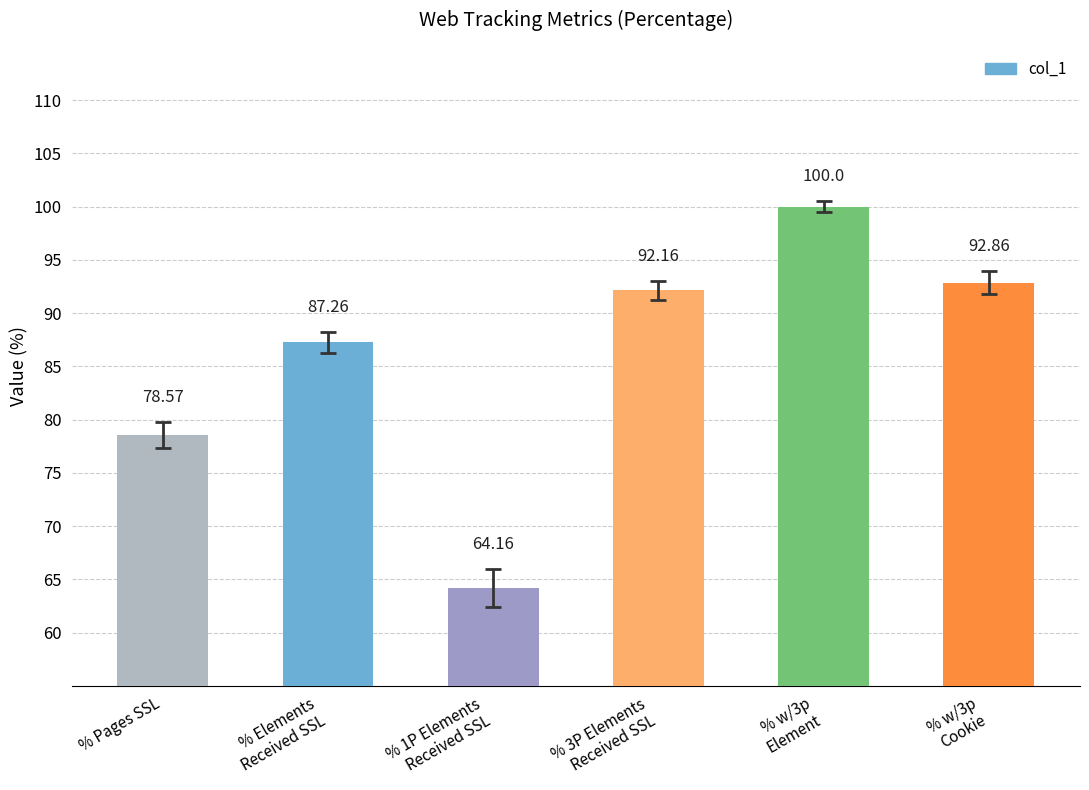

How many series are shown in this chart?

1